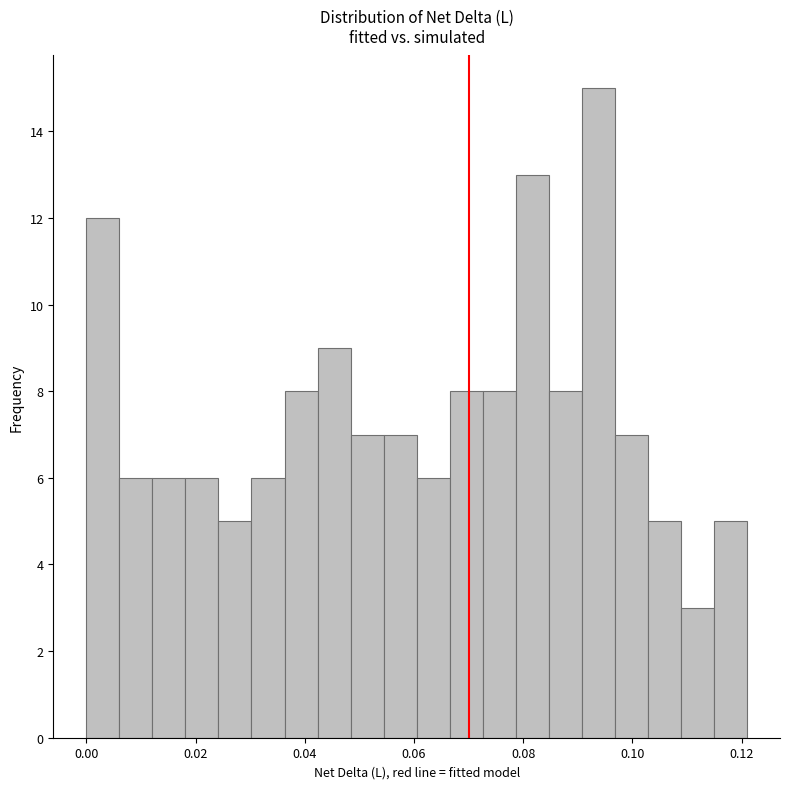

Read against the x-axis, roughly where is the centre of the tallest bar?

0.094